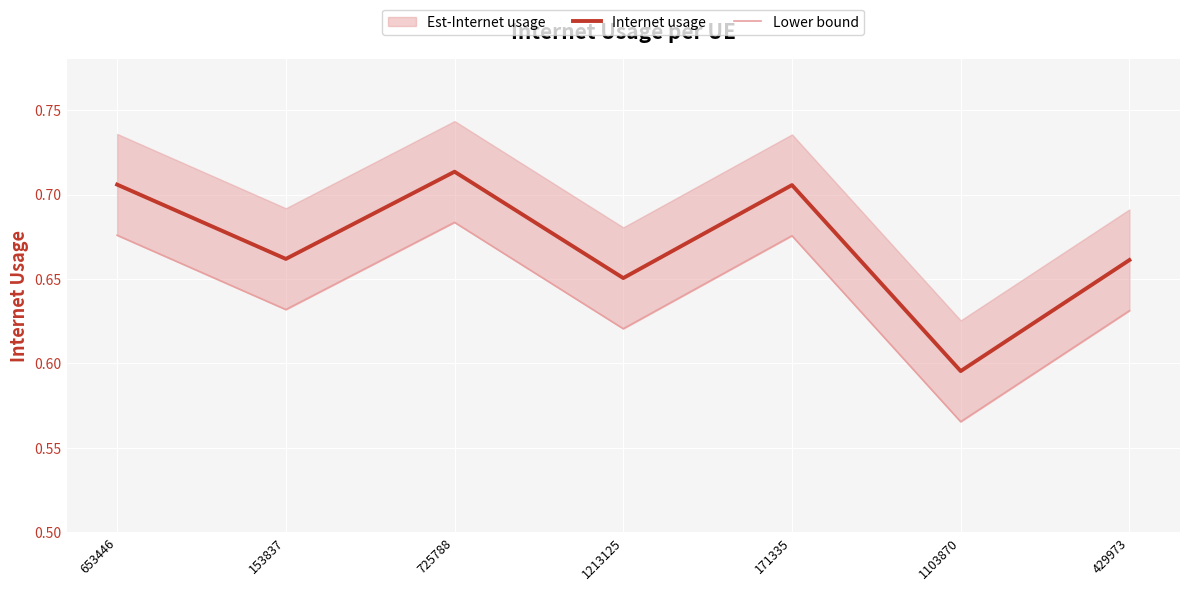

Reading left to right, list all the values displayed in this chart.

Internet usage: 653446=0.7	153837=0.7	725788=0.7	1213125=0.7	171335=0.7	1103870=0.6	429973=0.7
Lower bound: 653446=0.7	153837=0.6	725788=0.7	1213125=0.6	171335=0.7	1103870=0.6	429973=0.6